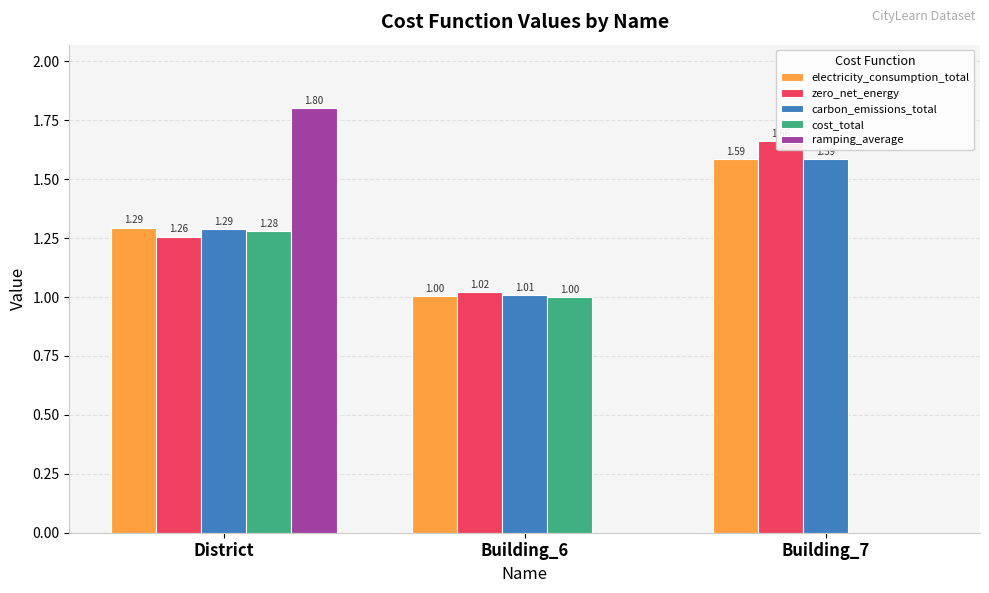

Which has a higher value, Building_7 or Building_6?

Building_7